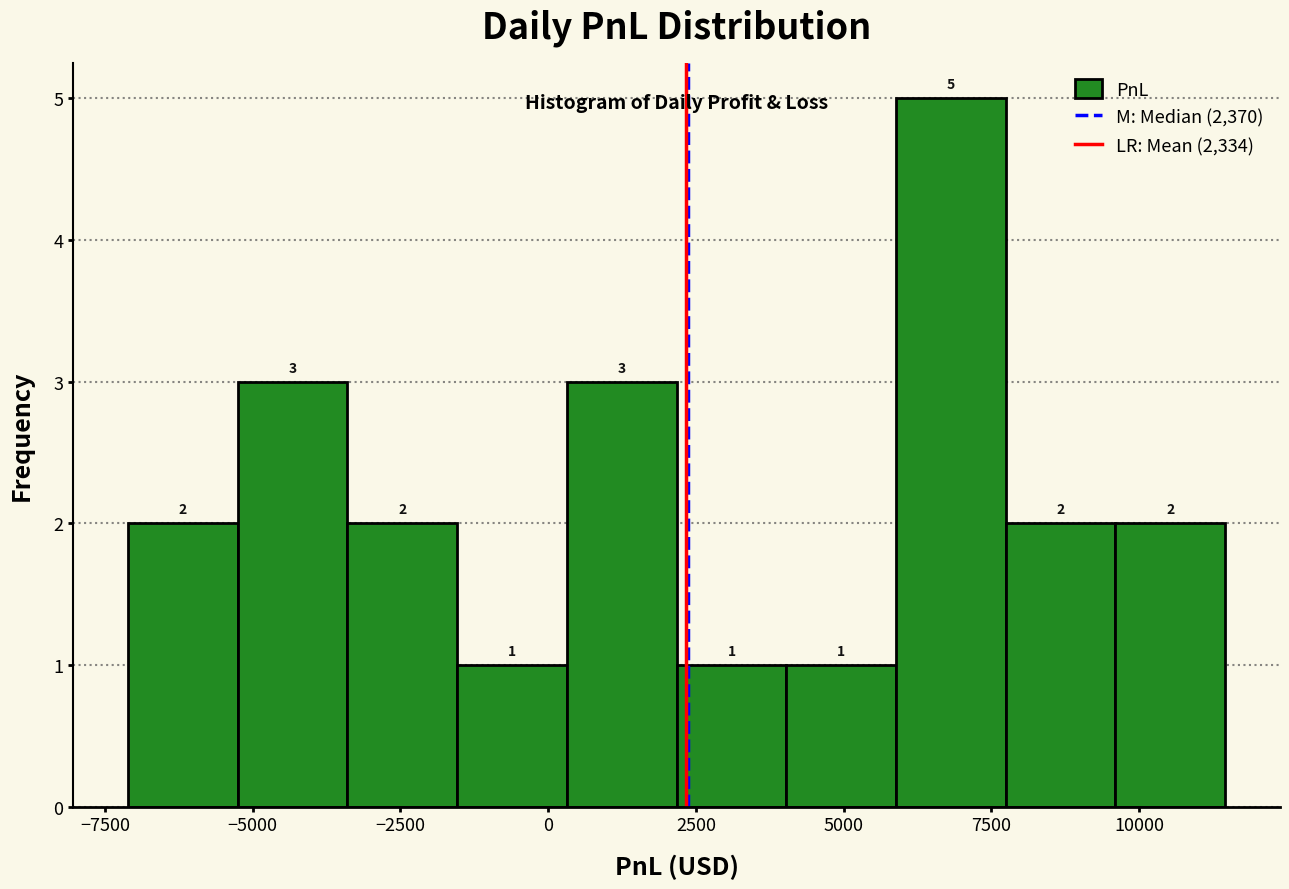

Read against the x-axis, roughly where is the centre of the tallest bar?

7000